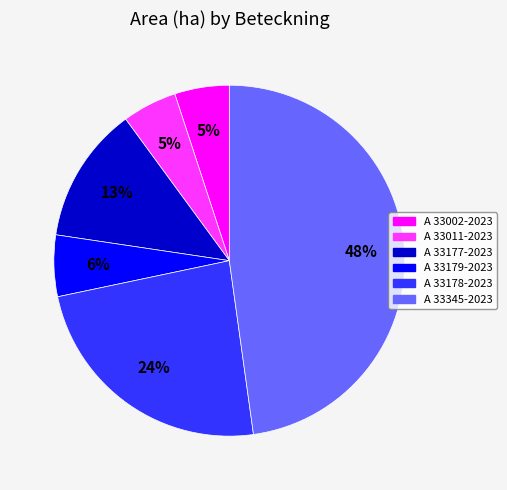

To the nearest percent, what is the difference between the A 33177-2023 and A 33179-2023 slice percentages?

7%